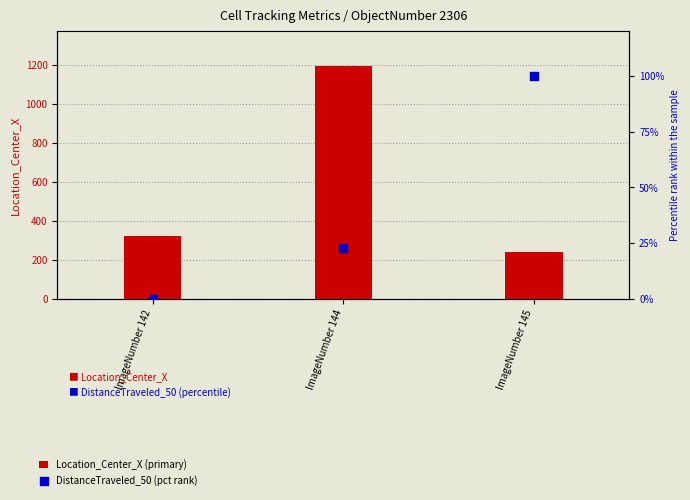

Which series has the largest total across all categories?

Location_Center_X